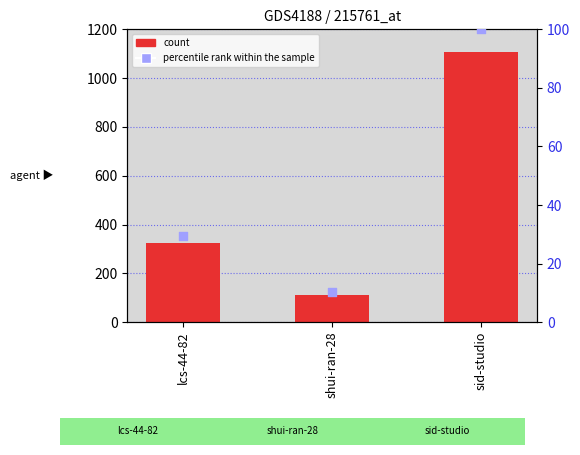

Which series has the largest Y range (max minus min)?

col_1